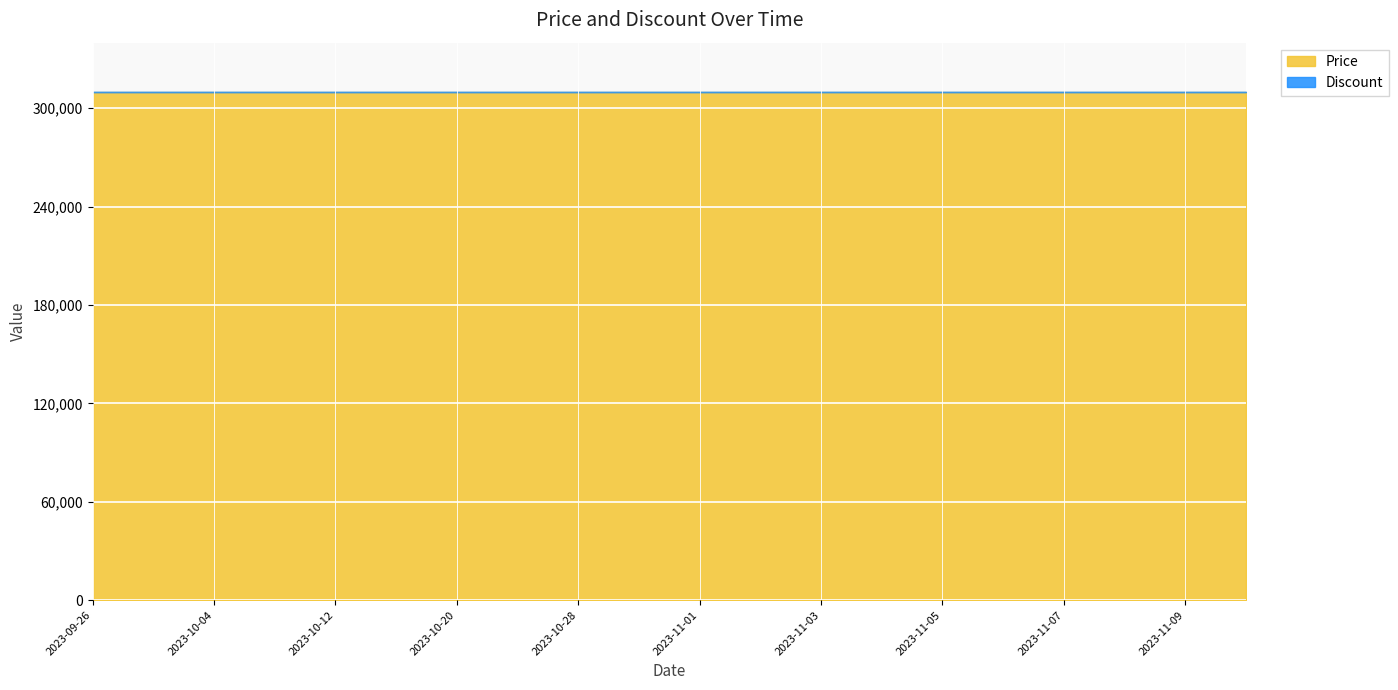

Reading right to left, transcribe all the data shown in this chart.

Price: 310000	310000	310000	310000	310000	310000	310000	310000	310000	310000	310000	310000	310000	310000	310000	310000	310000	310000	310000	310000
Discount: 0	0	0	0	0	0	0	0	0	0	0	0	0	0	0	0	0	0	0	0